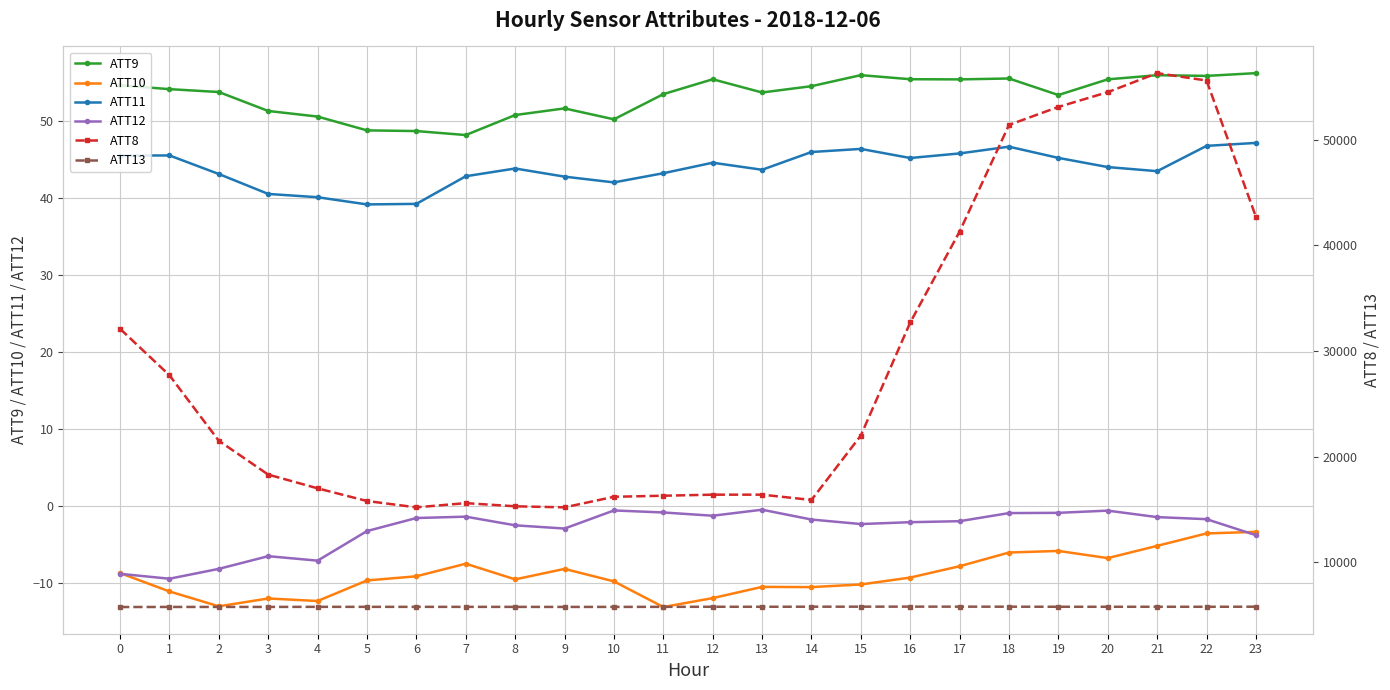

List the labels in order of ATT12 value, smallest first.

1, 0, 2, 4, 3, 23, 5, 9, 8, 15, 16, 17, 14, 22, 6, 21, 7, 12, 18, 19, 11, 20, 10, 13